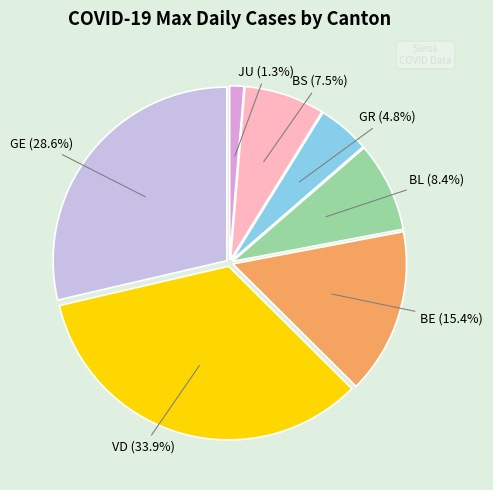

How many segments does this pie chart have?

7